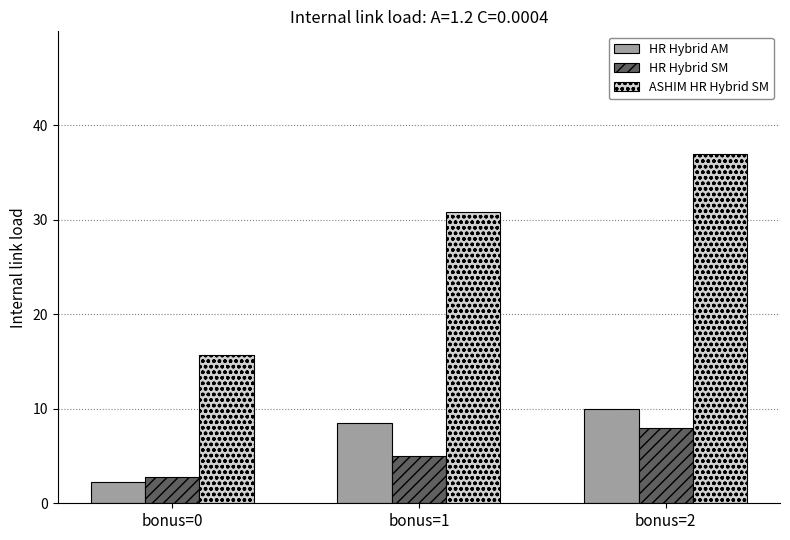

How many values in the ASHIM HR Hybrid SM series are below 30?

1